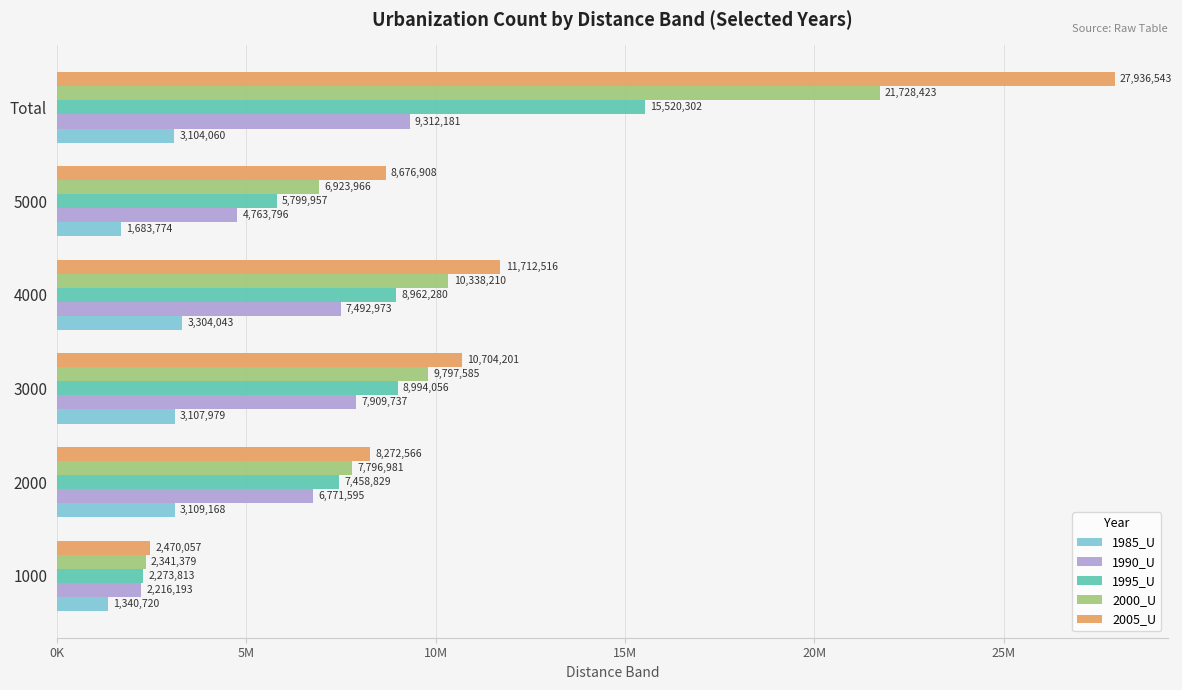

What are all the series names shown in the legend?

1985_U, 1990_U, 1995_U, 2000_U, 2005_U